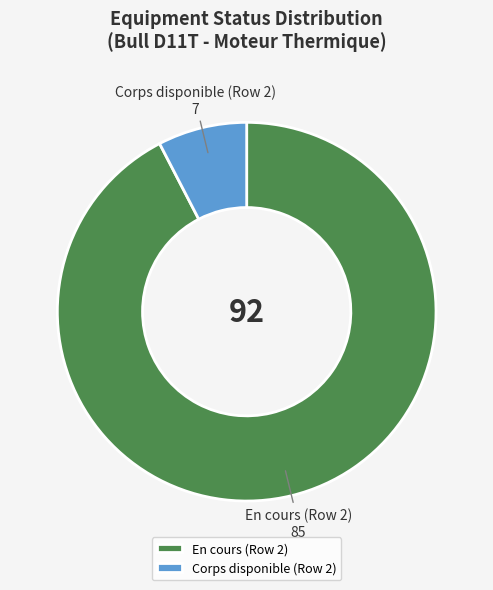

Count the number of slices in the pie.

2